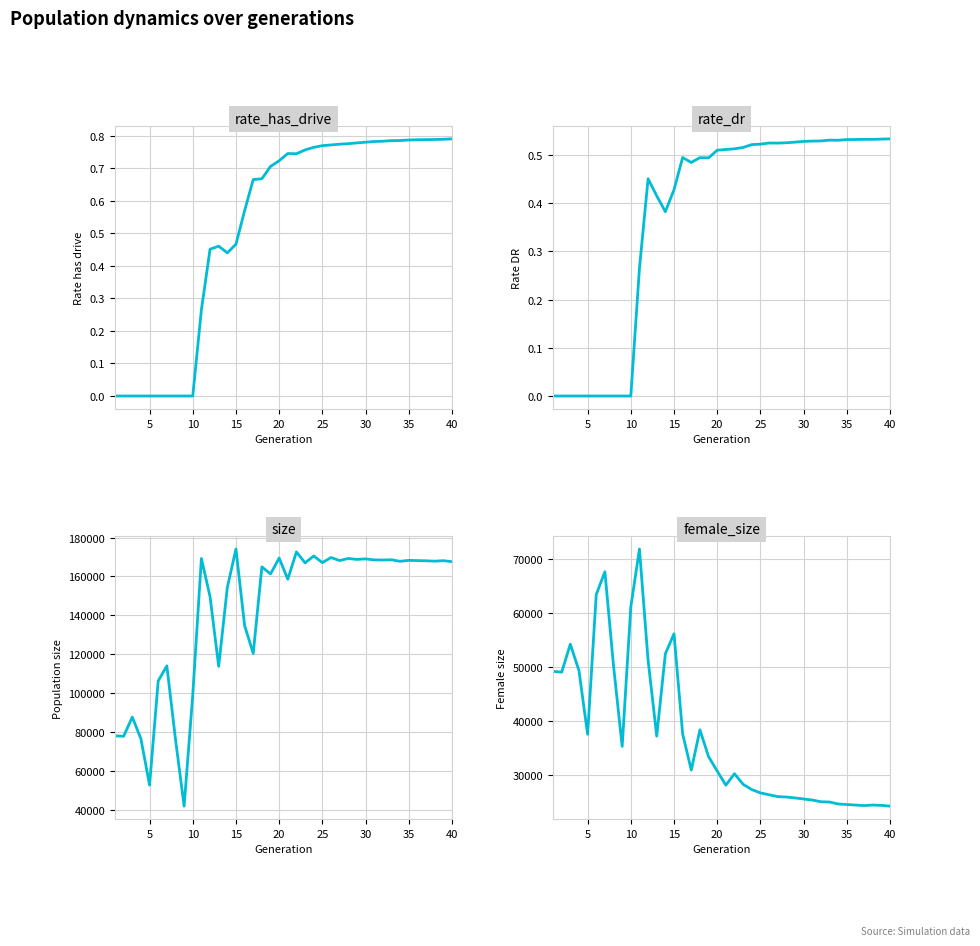

How many values in the rate_dr series exceed 0?

30